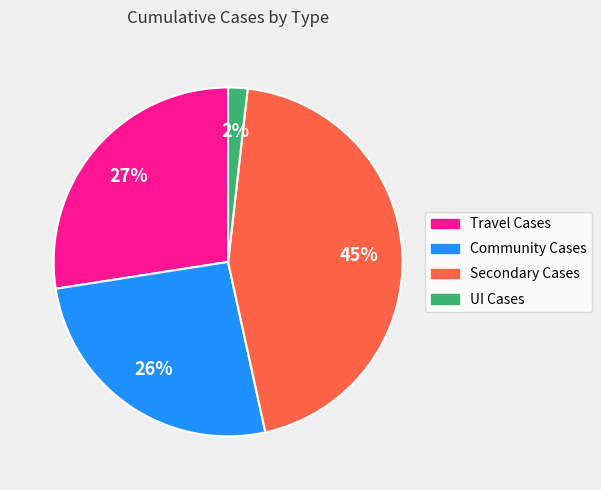

What is the ratio of the value at Community Cases to the value at Secondary Cases?

0.6